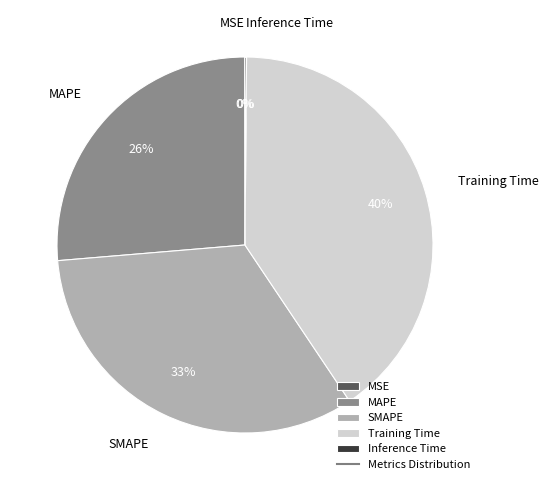

To the nearest percent, what is the difference between the largest and smallest slice percentages?

40%